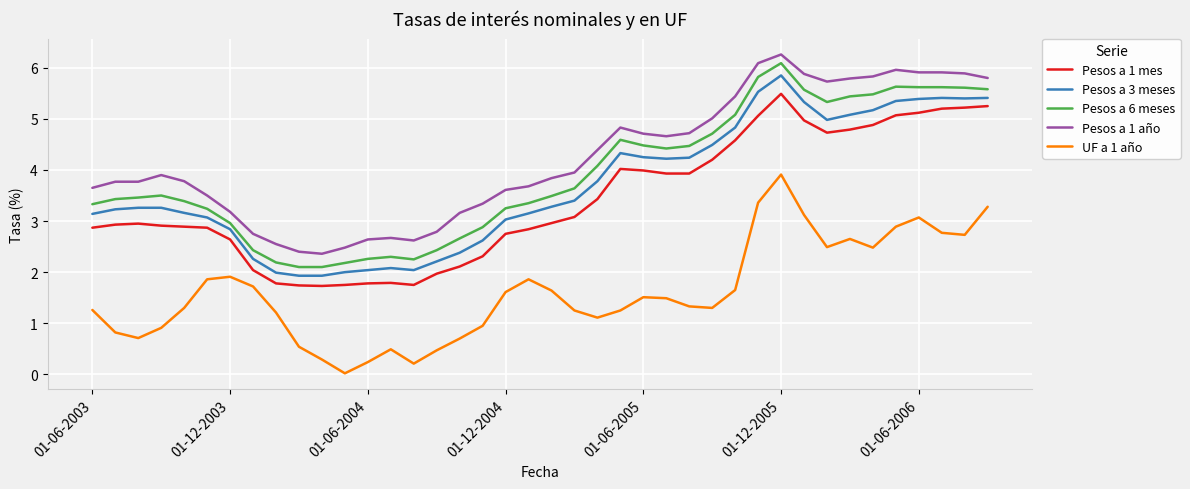

At how many categories does at least one series exceed 1?

40